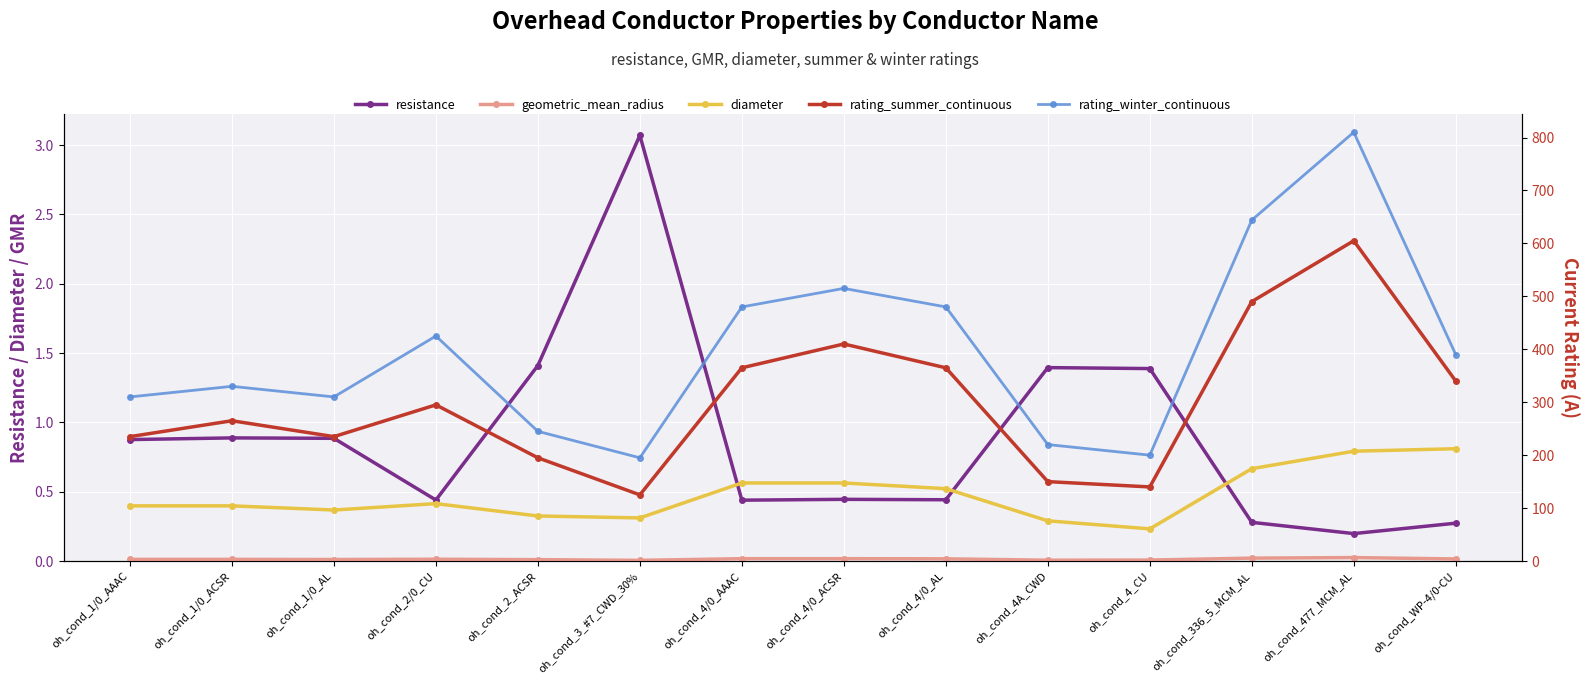

True or false: rating_winter_continuous and diameter intersect in this chart.

False